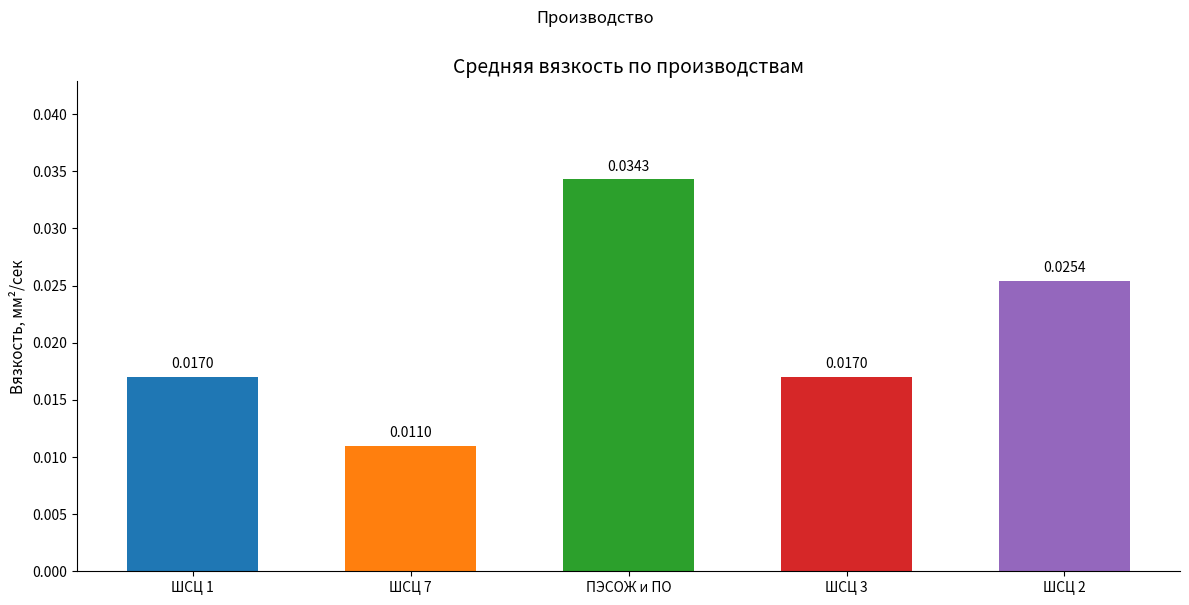

What is the label of the 3rd bar from the right?

ПЭСОЖ и ПО